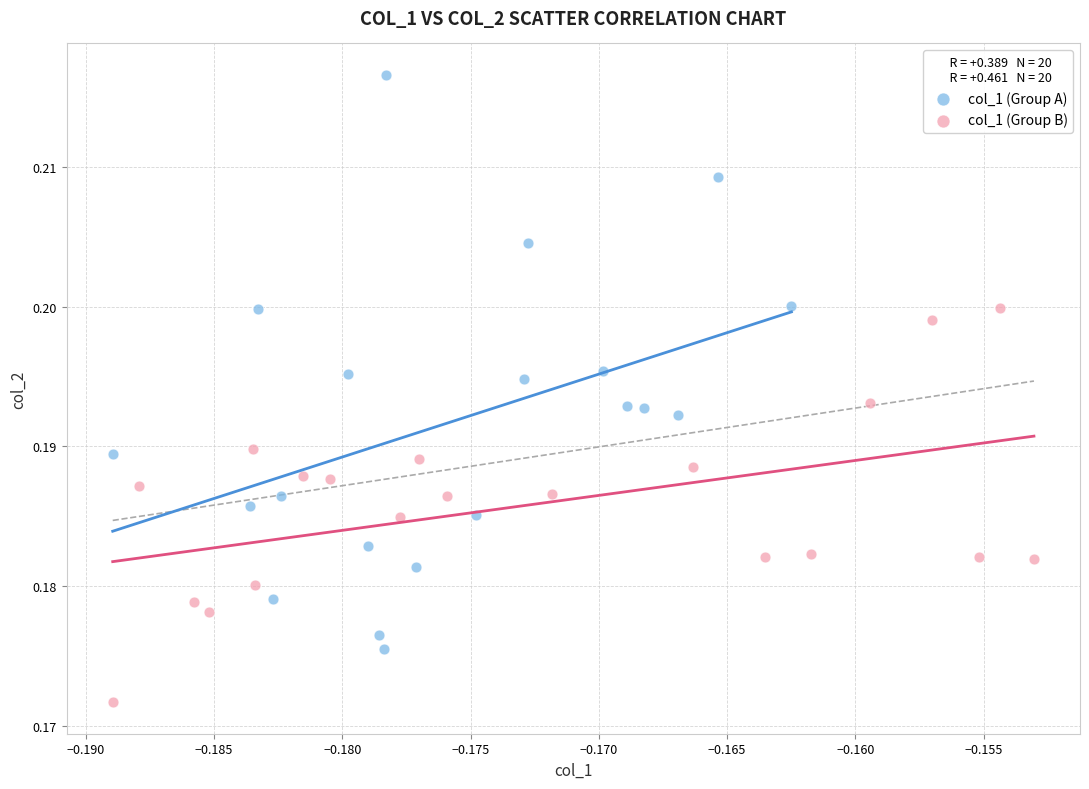

Which series contains the lowest Y value?

col_1 (Group B)